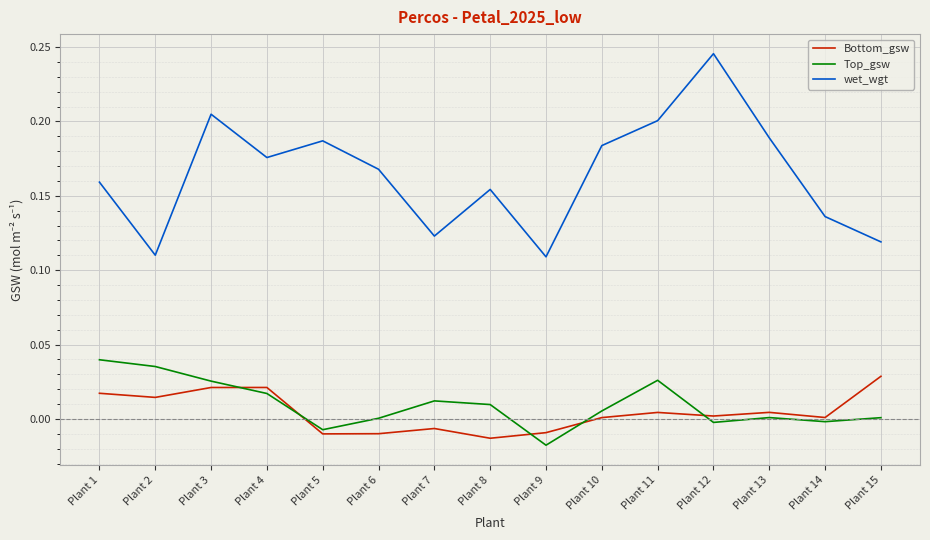

True or false: Bottom_gsw and wet_wgt intersect in this chart.

False